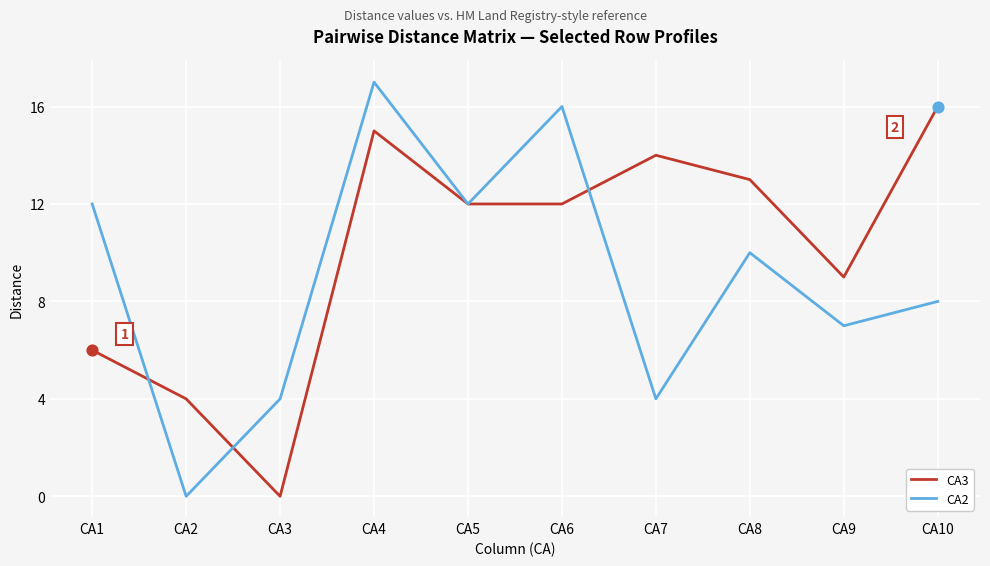

At how many categories does at least one series exceed 15?

3